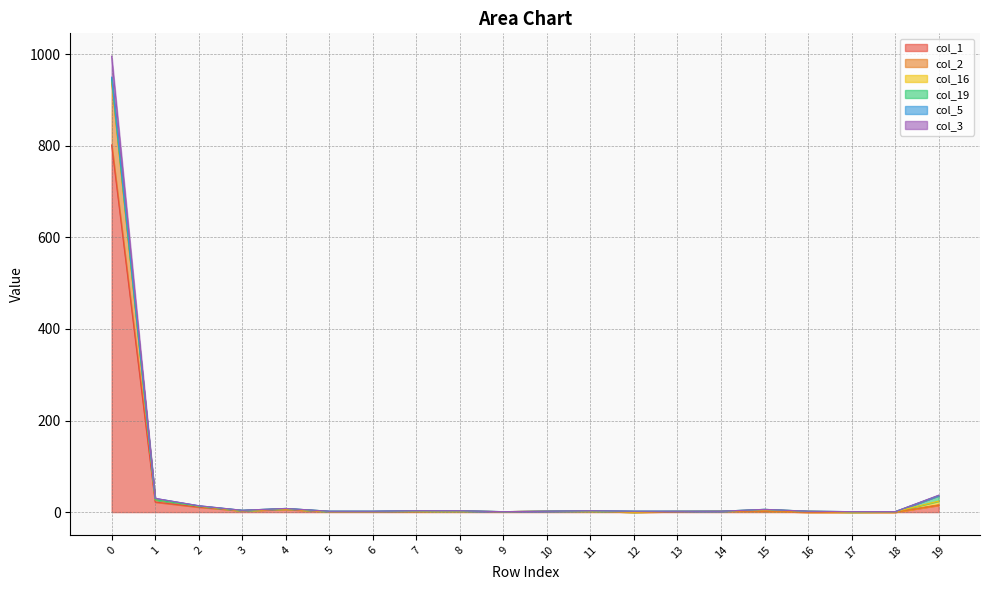

True or false: col_2 and col_1 cross at least once.

False